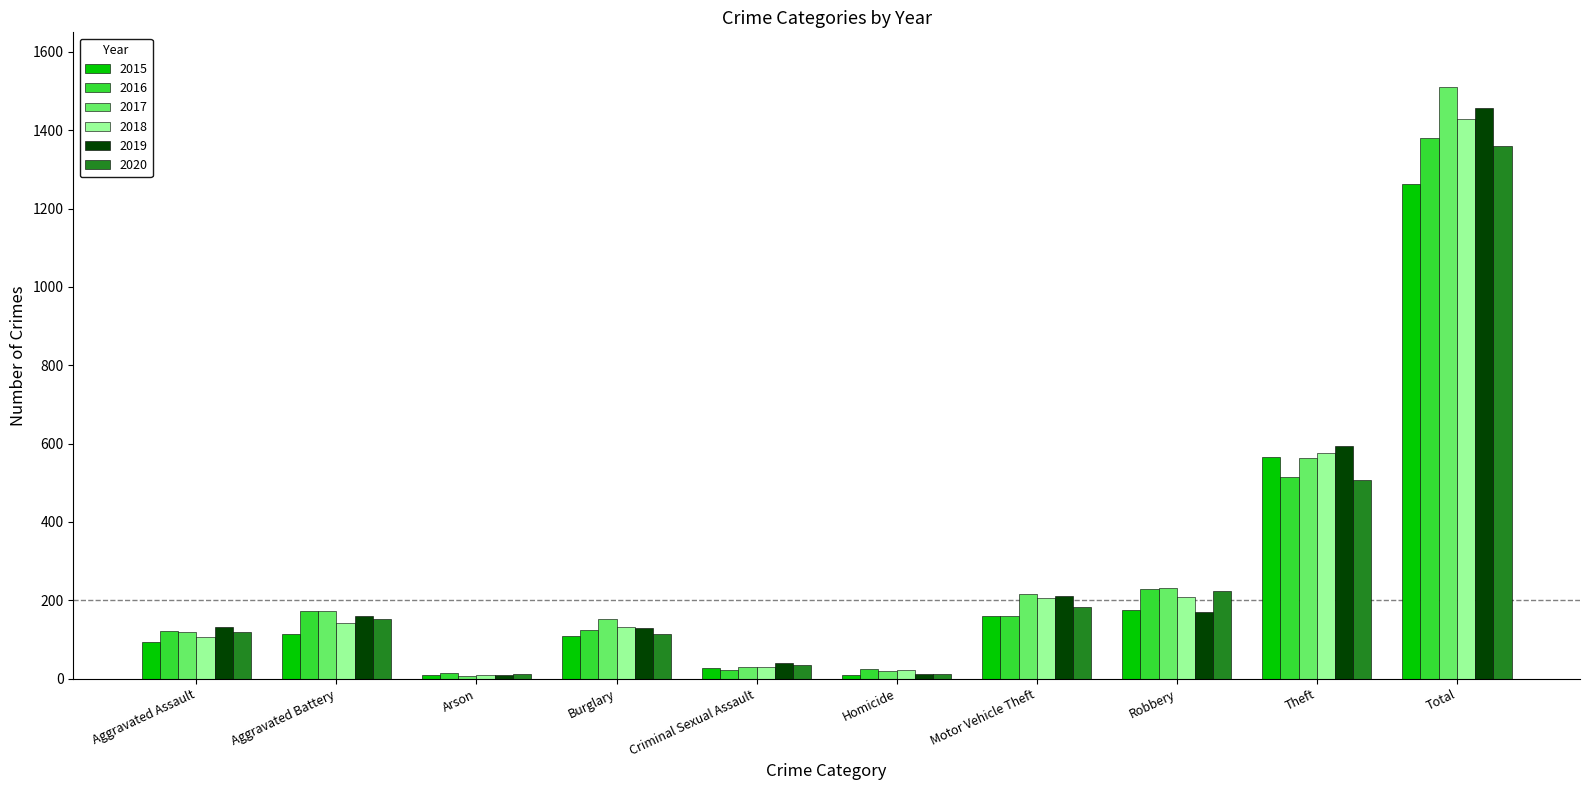

At how many categories does at least one series exceed 1008?

1